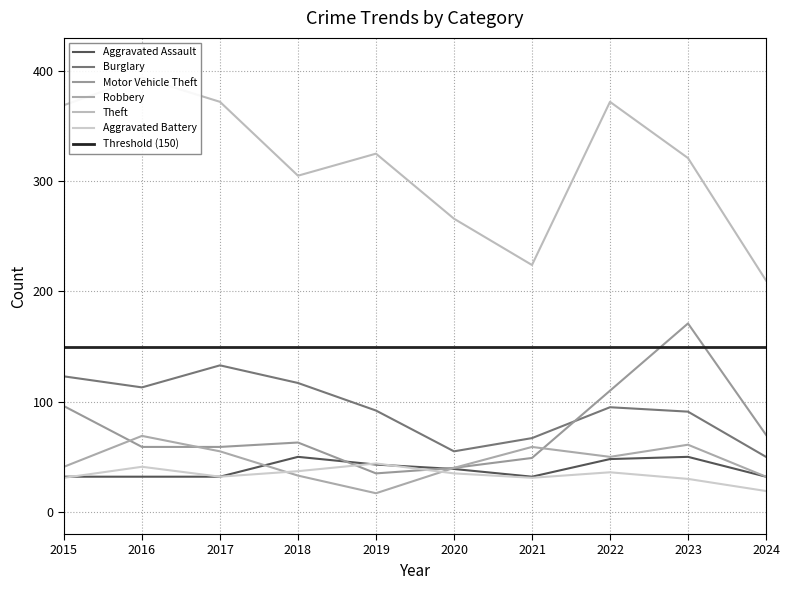

The Aggravated Assault series shows 50 at 2023. True or false?

True